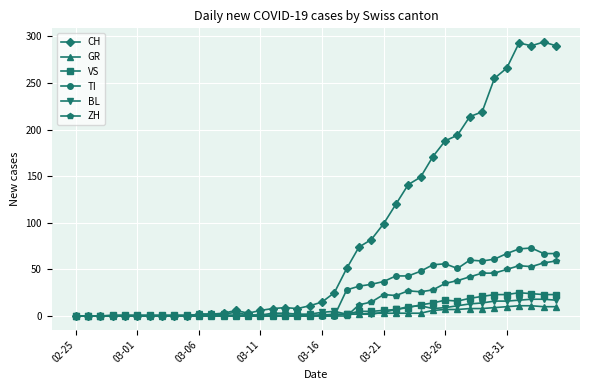

What is the maximum value for CH?

294